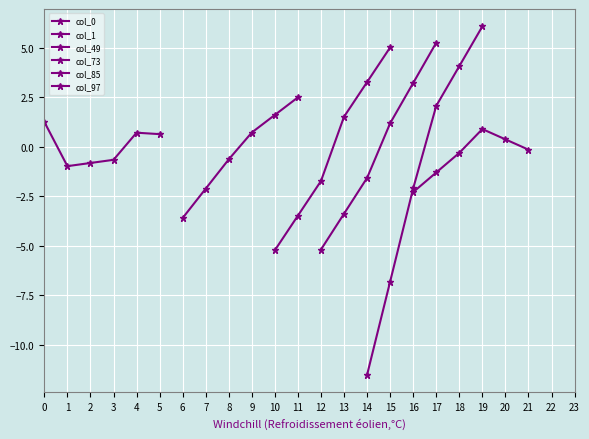

Which series ends up on top after the final intersection of col_85 and col_49?

col_85